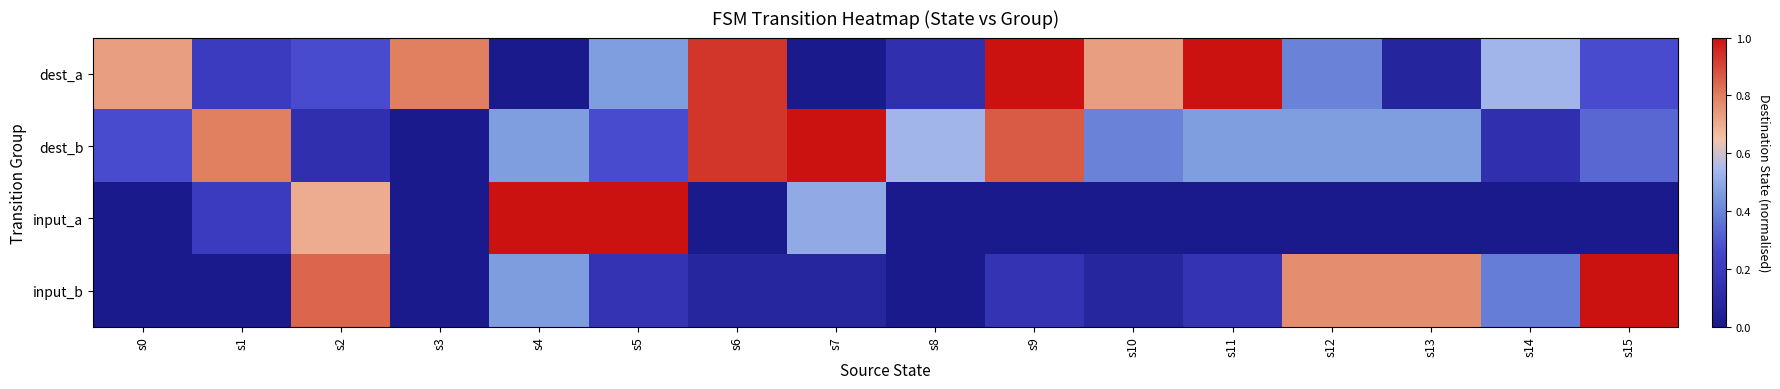

What is the maximum value shown in the chart?

1.0